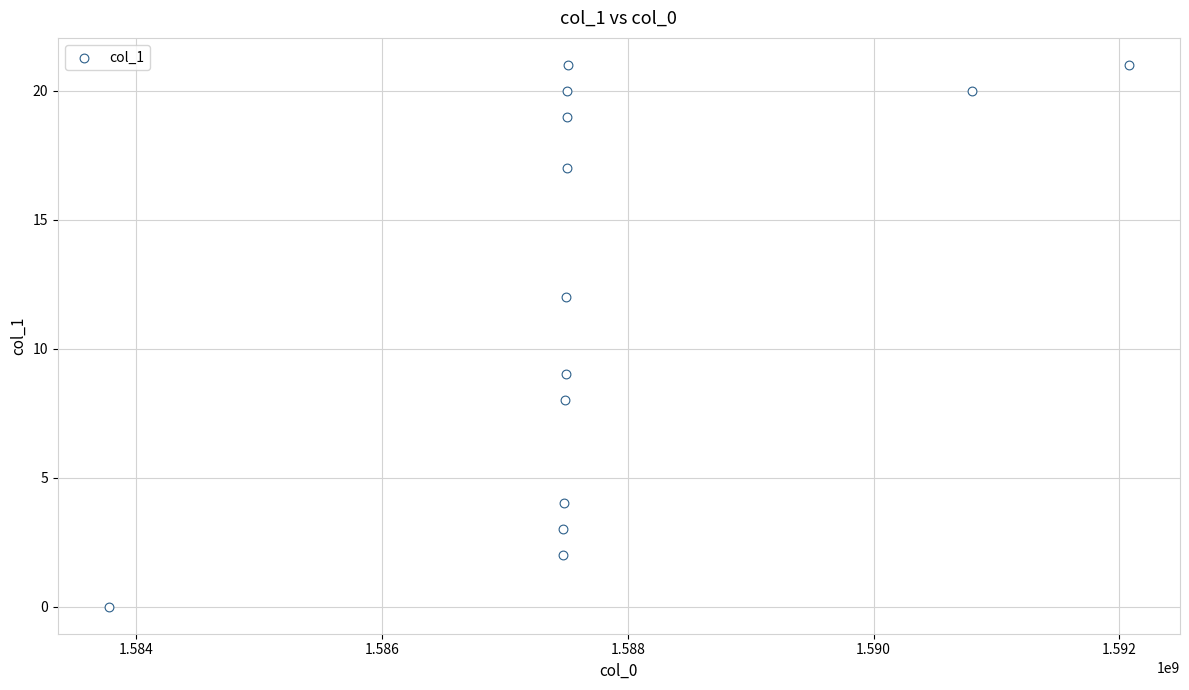

What Y value in the scatter plot is closest to 10?

9